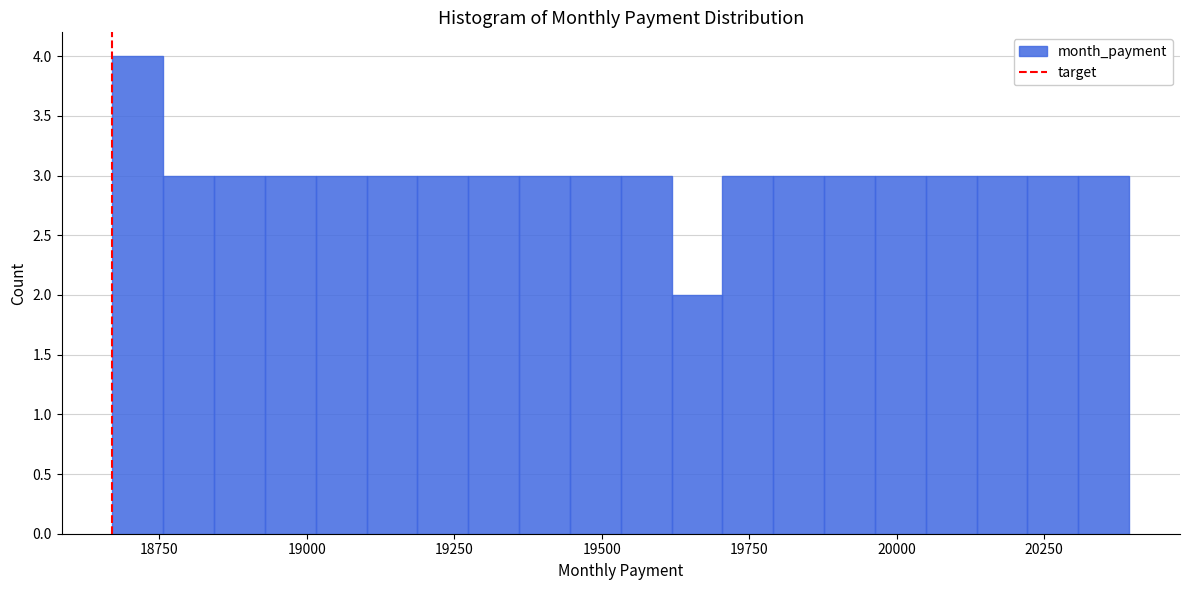

Read against the x-axis, roughly where is the centre of the tallest bar?

18700